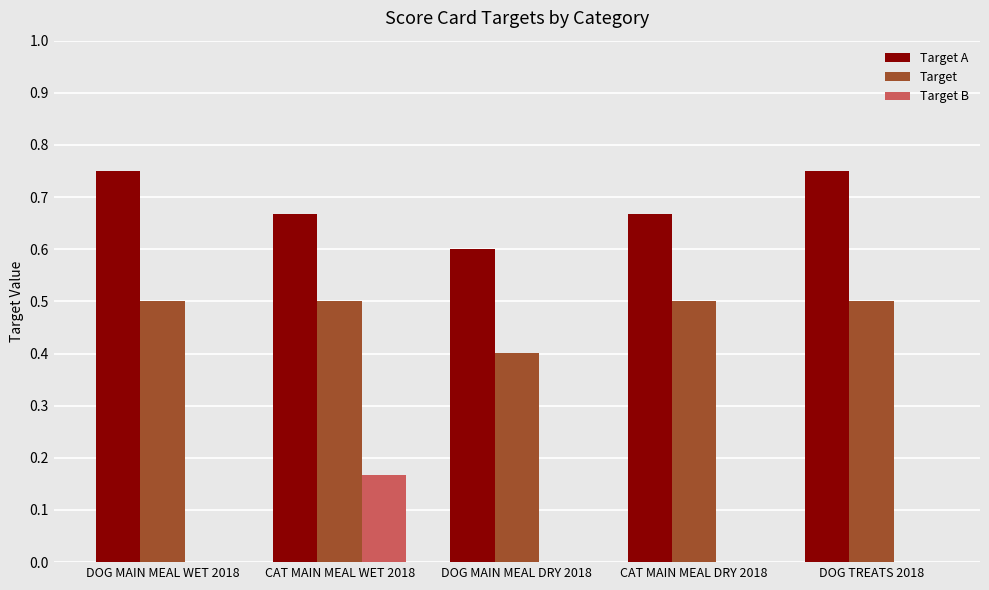

True or false: Target has a value of 0.5 at DOG TREATS 2018.

True